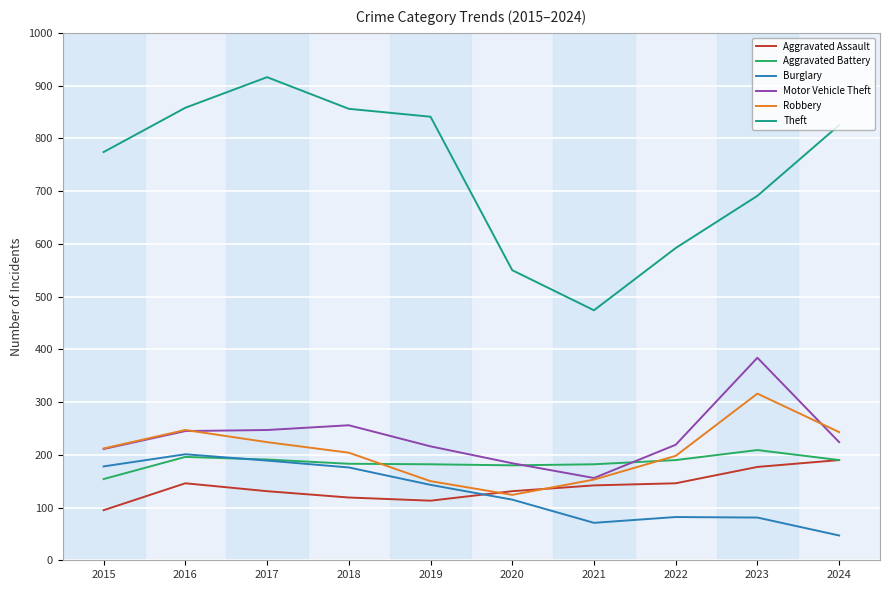

Does the chart have visible grid lines?

Yes